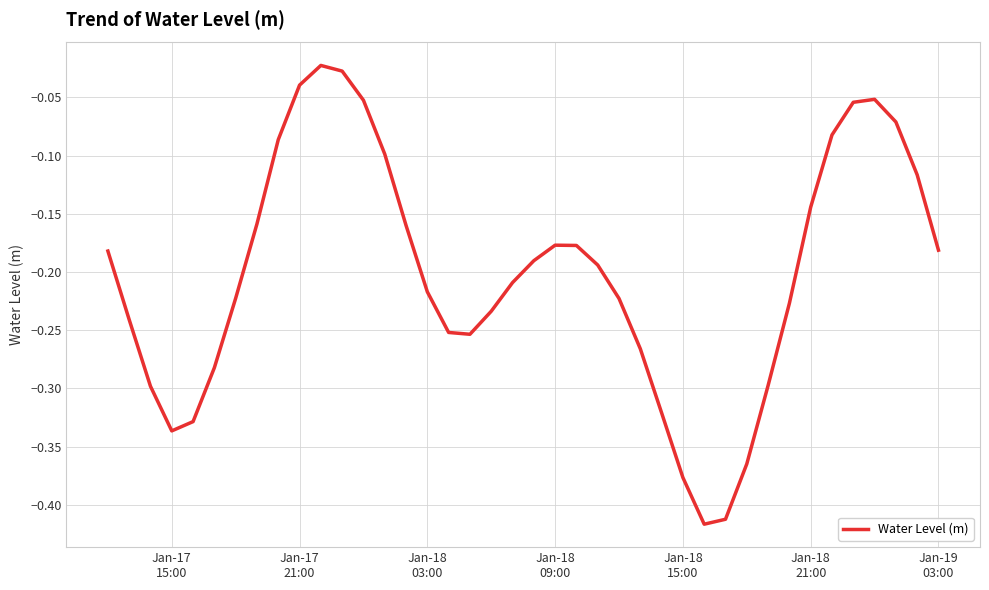

What is the difference between the maximum and minimum values?

0.4